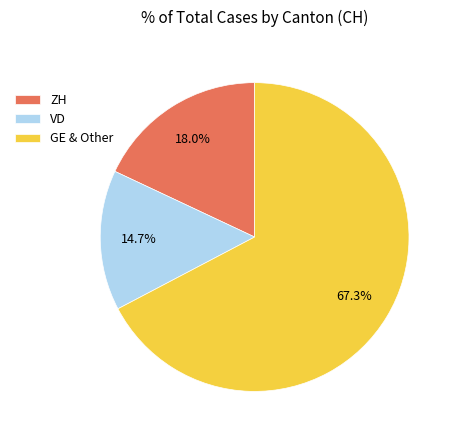

To the nearest percent, what is the difference between the largest and smallest slice percentages?

53%